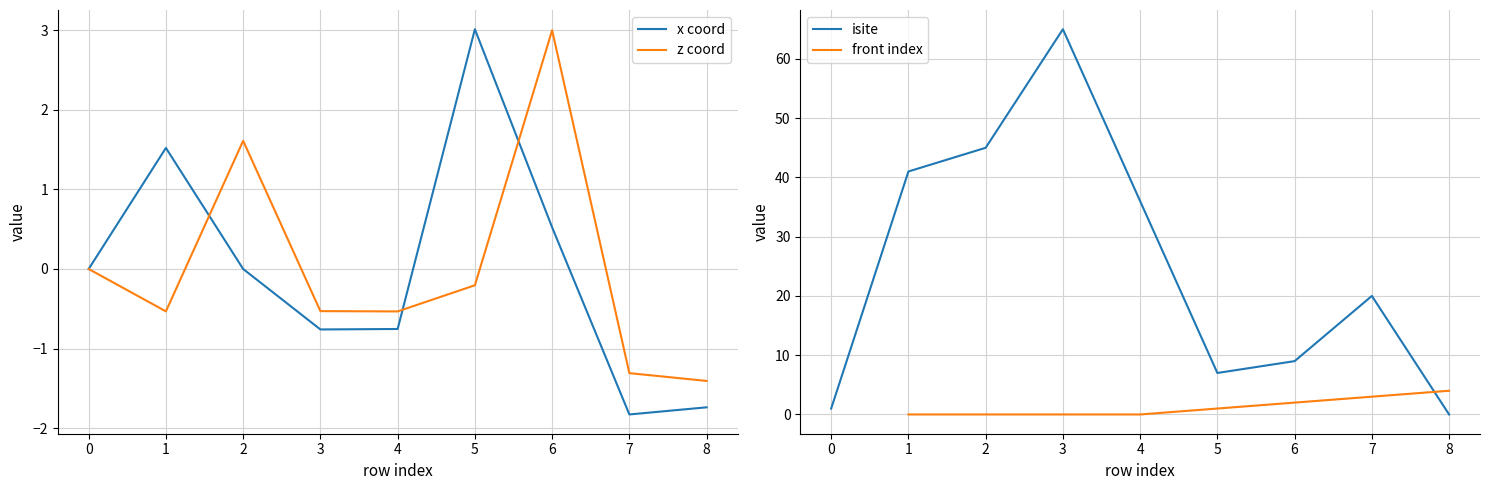

What is the value of the x_coord point at the 2nd from the left?

1.5